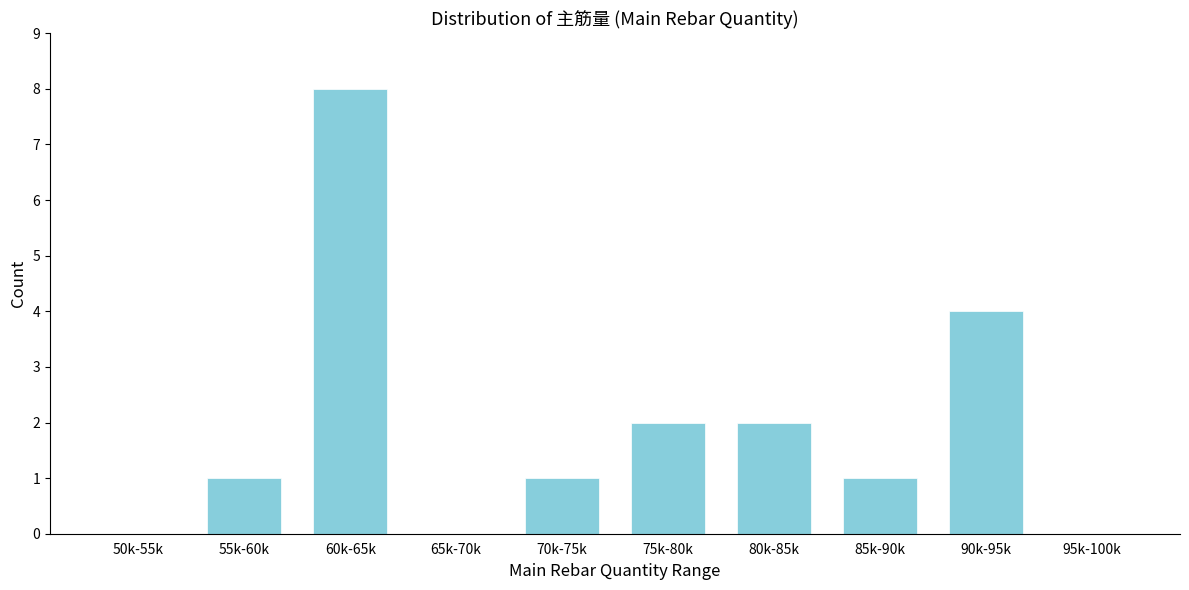

Reading left to right, extract all data points from this chart.

50k-55k=0	55k-60k=1	60k-65k=8	65k-70k=0	70k-75k=1	75k-80k=2	80k-85k=2	85k-90k=1	90k-95k=4	95k-100k=0